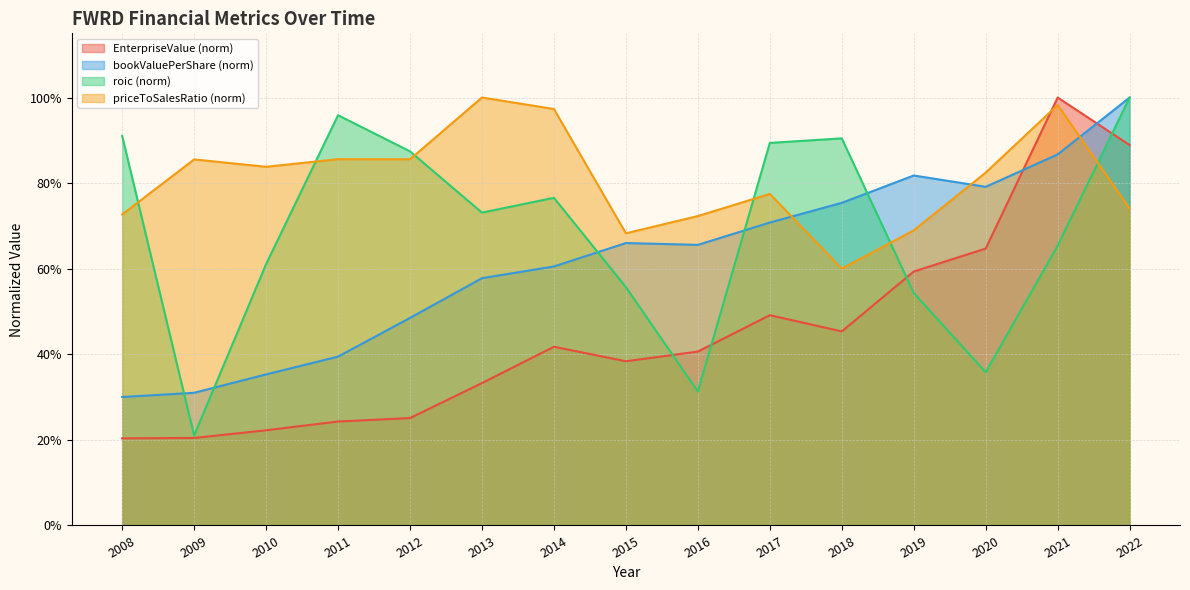

Reading right to left, what are all the values shown in this chart?

EnterpriseValue: 2022=0.9	2021=1.0	2020=0.6	2019=0.6	2018=0.5	2017=0.5	2016=0.4	2015=0.4	2014=0.4	2013=0.3	2012=0.3	2011=0.2	2010=0.2	2009=0.2	2008=0.2
bookValuePerShare: 2022=1.0	2021=0.9	2020=0.8	2019=0.8	2018=0.8	2017=0.7	2016=0.7	2015=0.7	2014=0.6	2013=0.6	2012=0.5	2011=0.4	2010=0.4	2009=0.3	2008=0.3
roic: 2022=1.0	2021=0.7	2020=0.4	2019=0.5	2018=0.9	2017=0.9	2016=0.3	2015=0.6	2014=0.8	2013=0.7	2012=0.9	2011=1.0	2010=0.6	2009=0.2	2008=0.9
priceToSalesRatio: 2022=0.7	2021=1.0	2020=0.8	2019=0.7	2018=0.6	2017=0.8	2016=0.7	2015=0.7	2014=1.0	2013=1.0	2012=0.9	2011=0.9	2010=0.8	2009=0.9	2008=0.7